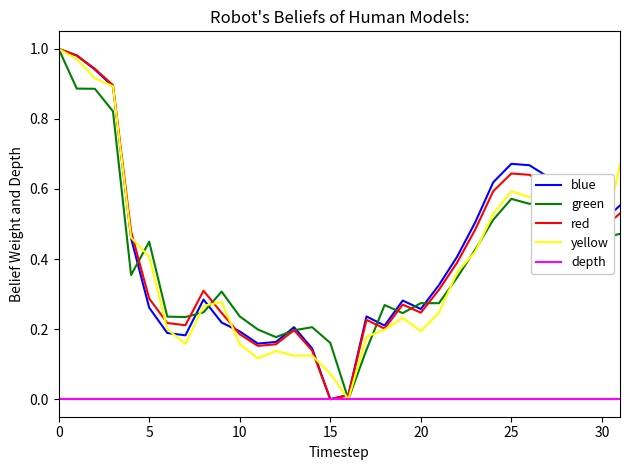

Which series has the largest total across all categories?

blue